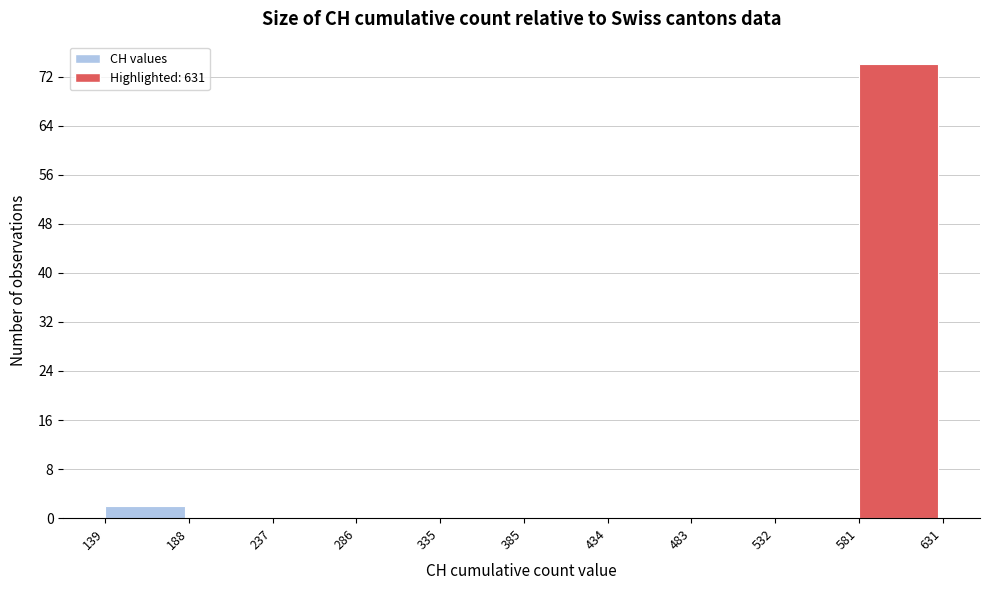

What is the height of the bar covering 581 to 631 on the x-axis? The values are not printed on the chart, so give them approximately, as read against the axis.

74